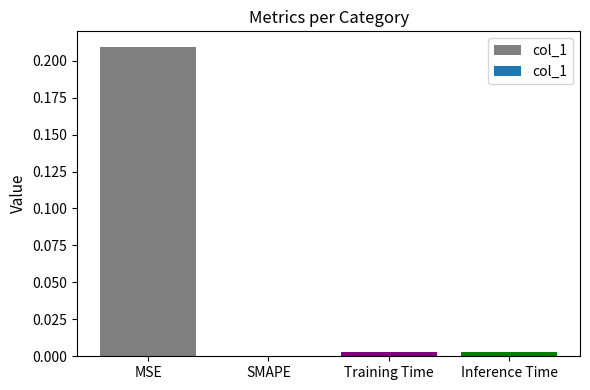

True or false: the data shows 0.4 at MSE.

False